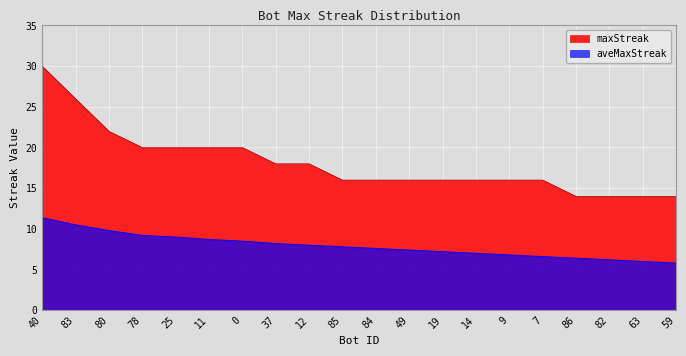

Between 86 and 85, which is larger?

85